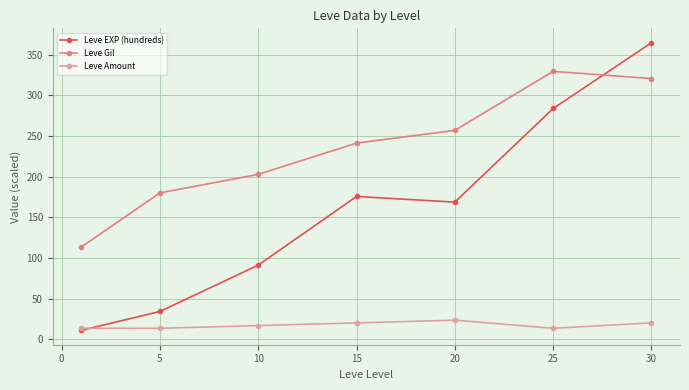

Is this an area chart (filled region under the line)?

No